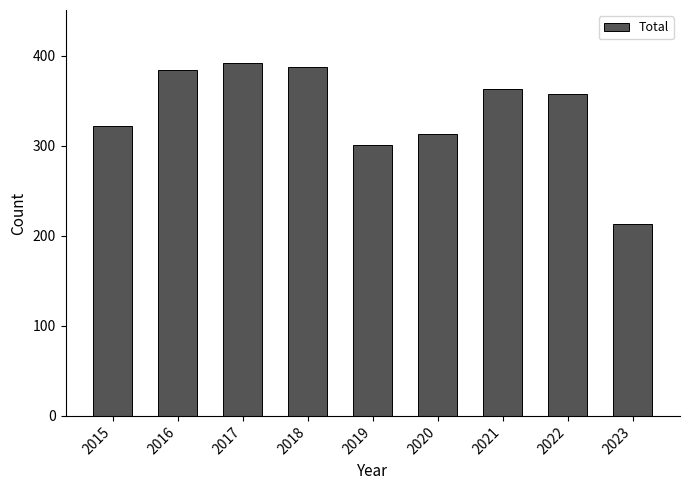

Between 2022 and 2018, which is larger?

2018